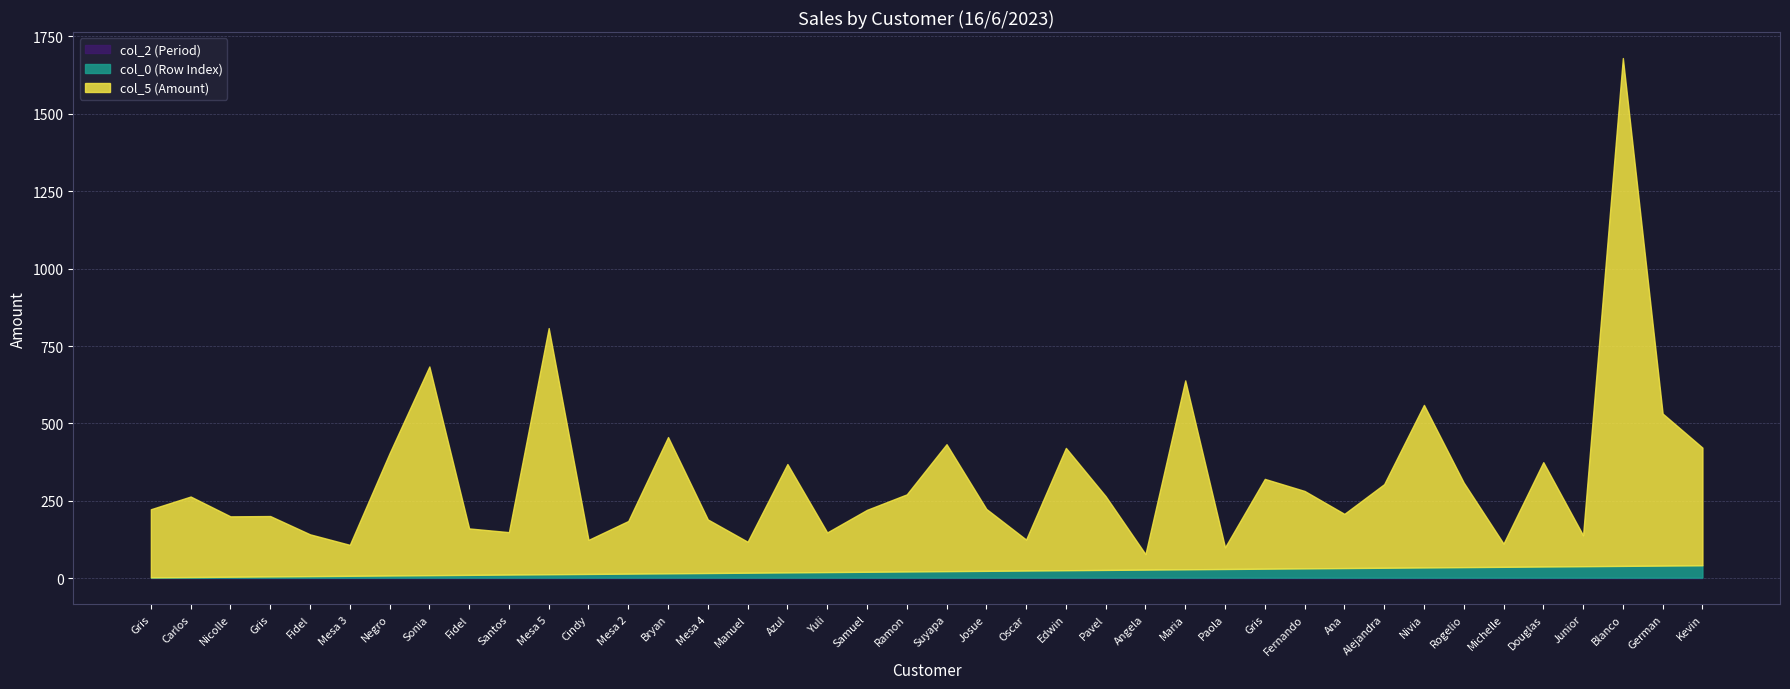

At which label does col_0 reach its peak?

Kevin